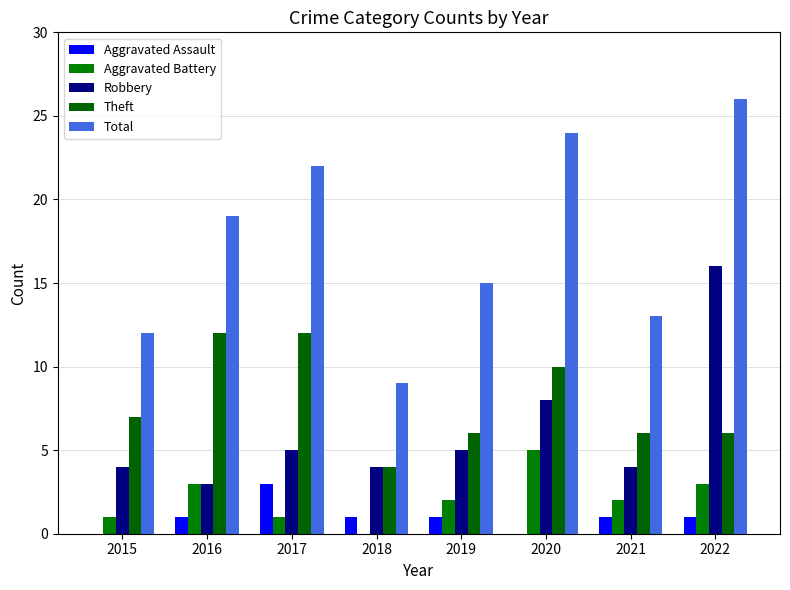

True or false: Aggravated Battery has a value of 3 at 2016.

True